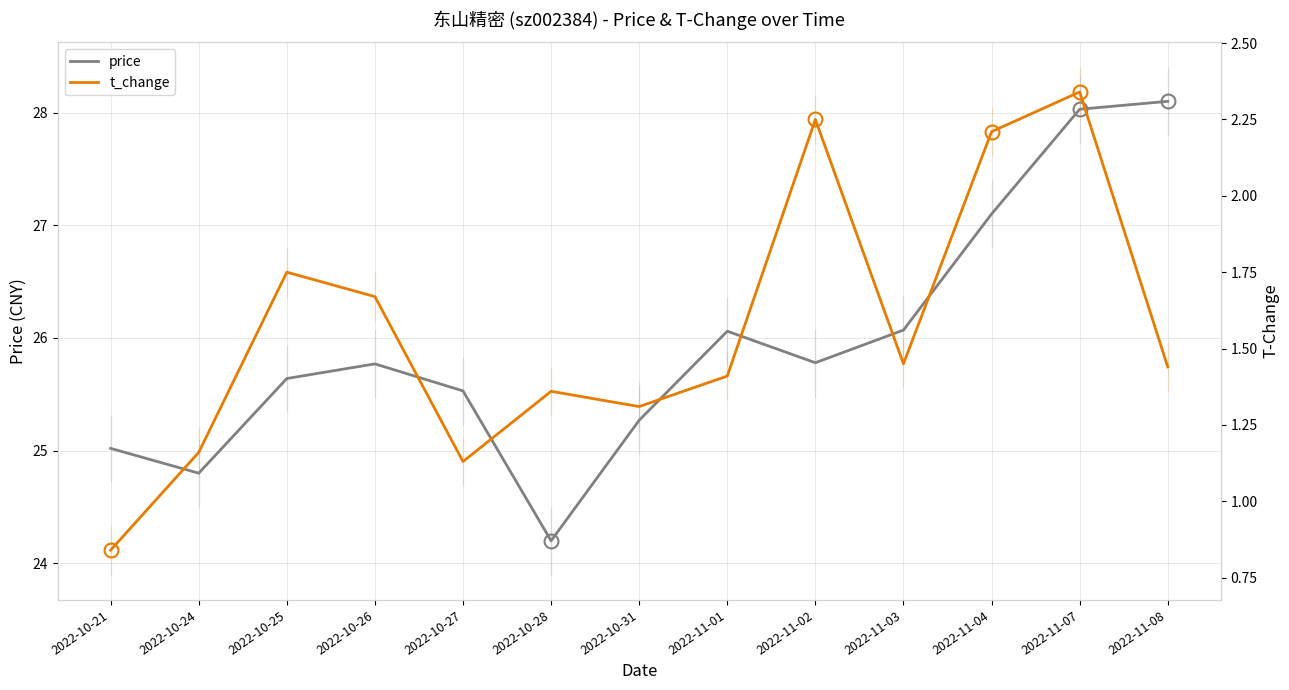

True or false: t_change and price cross at least once.

False